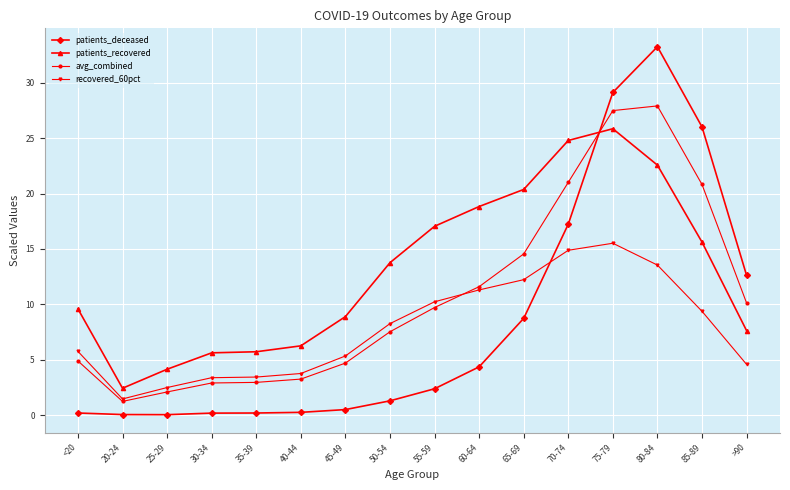

True or false: patients_deceased and avg_combined intersect in this chart.

True